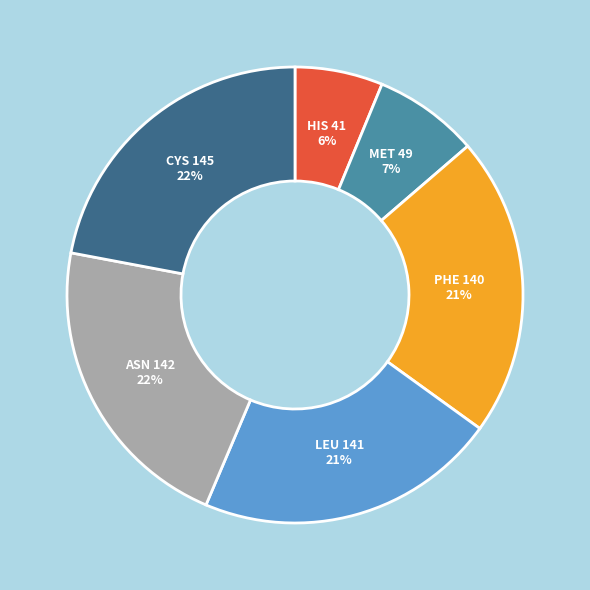

To the nearest percent, what is the difference between the largest and smallest slice percentages?

16%